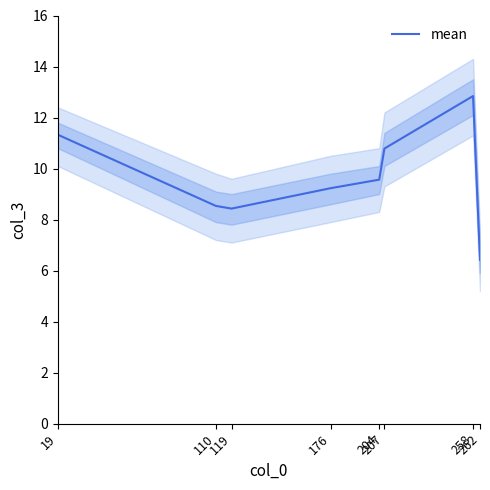

What is the difference between the values at 176 and 204?

0.3